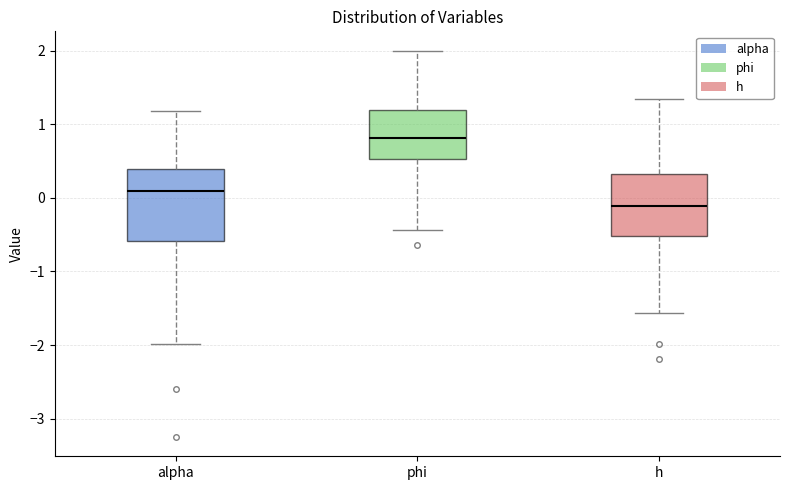

Which box is the tallest, from its lower edge to its upper edge?

alpha